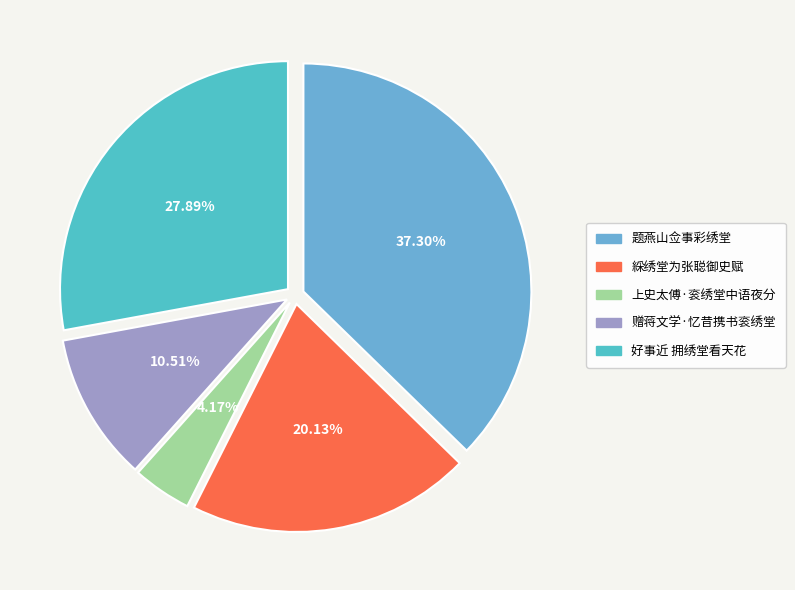

How much of the chart is everything except 赠蒋文学·忆昔携书衮绣堂?

89.5%